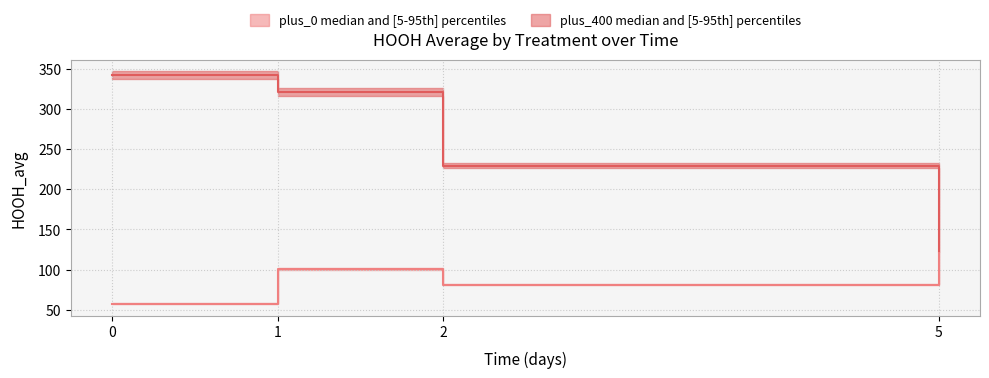

Reading left to right, extract all data points from this chart.

plus_0_mean: 57.9	100.2	81.3	120.6
plus_400_mean: 341.9	320.6	229.4	122.7